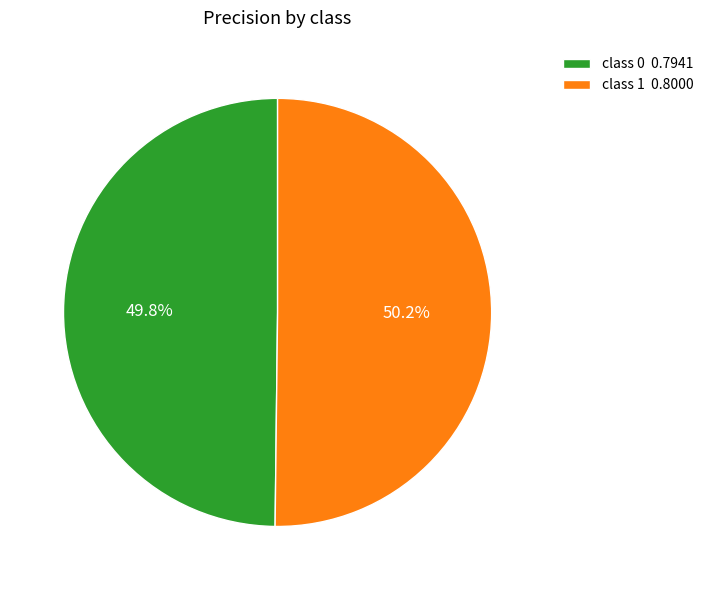

Combined, what portion of the pie is class 1 0.8000 and class 0 0.7941?

100.0%